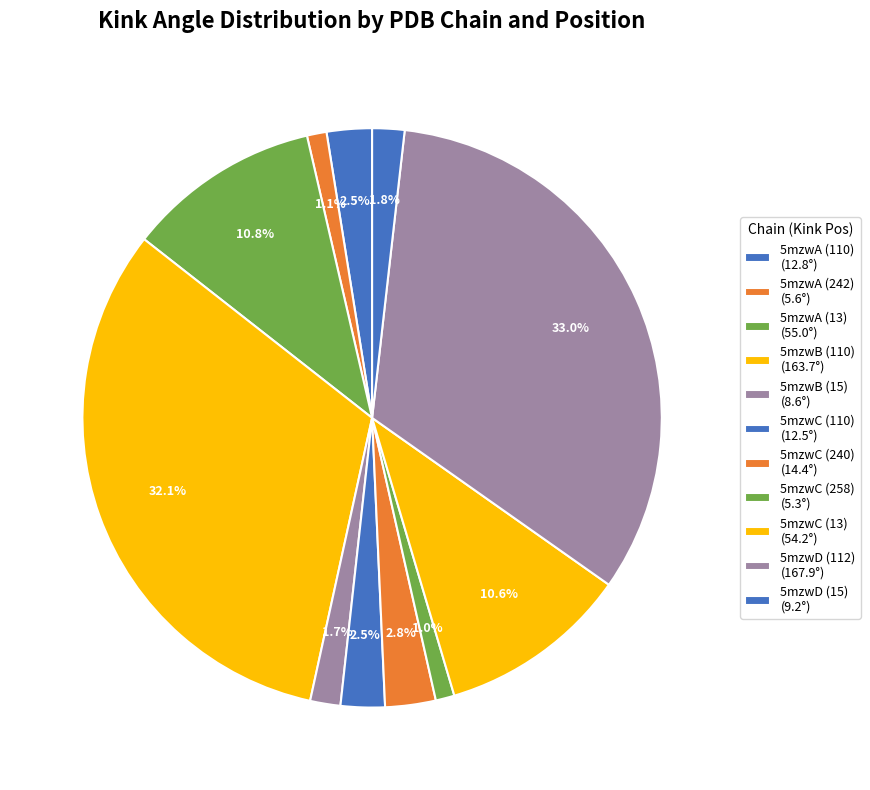

What is the smallest slice in the pie chart?

5mzwC (258)